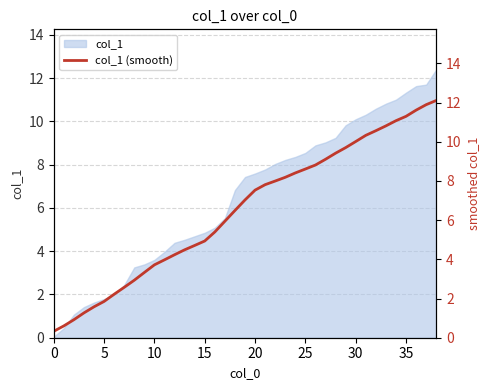

Reading left to right, what are all the values shown in this chart?

0.3	0.6	0.9	1.3	1.6	1.9	2.2	2.6	2.9	3.3	3.7	4.0	4.2	4.5	4.7	4.9	5.4	5.9	6.5	7.0	7.5	7.8	8.0	8.2	8.4	8.6	8.8	9.1	9.4	9.7	10.0	10.3	10.6	10.8	11.1	11.3	11.6	11.9	12.1